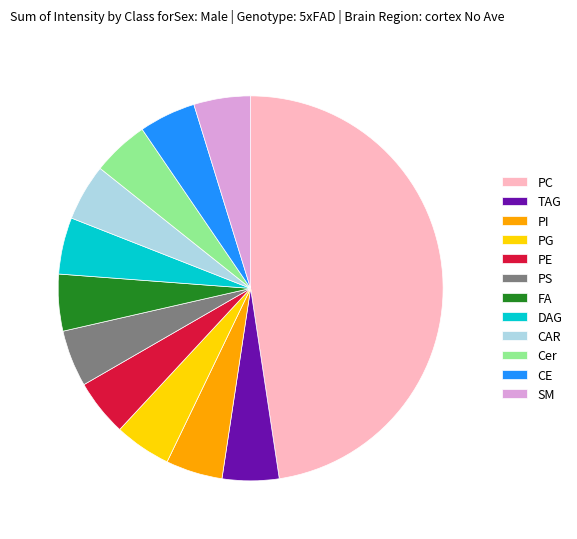

What is the largest slice in the pie chart?

PC